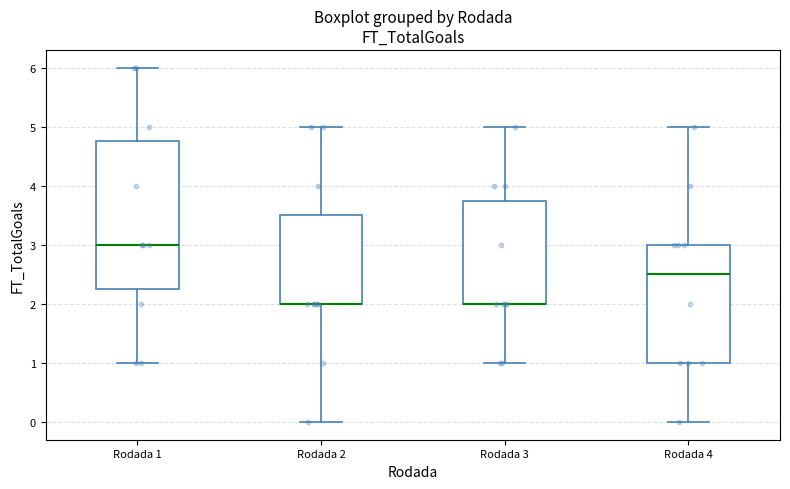

Comparing the boxes themselves (not the whiskers), which one is the tallest?

Rodada 1